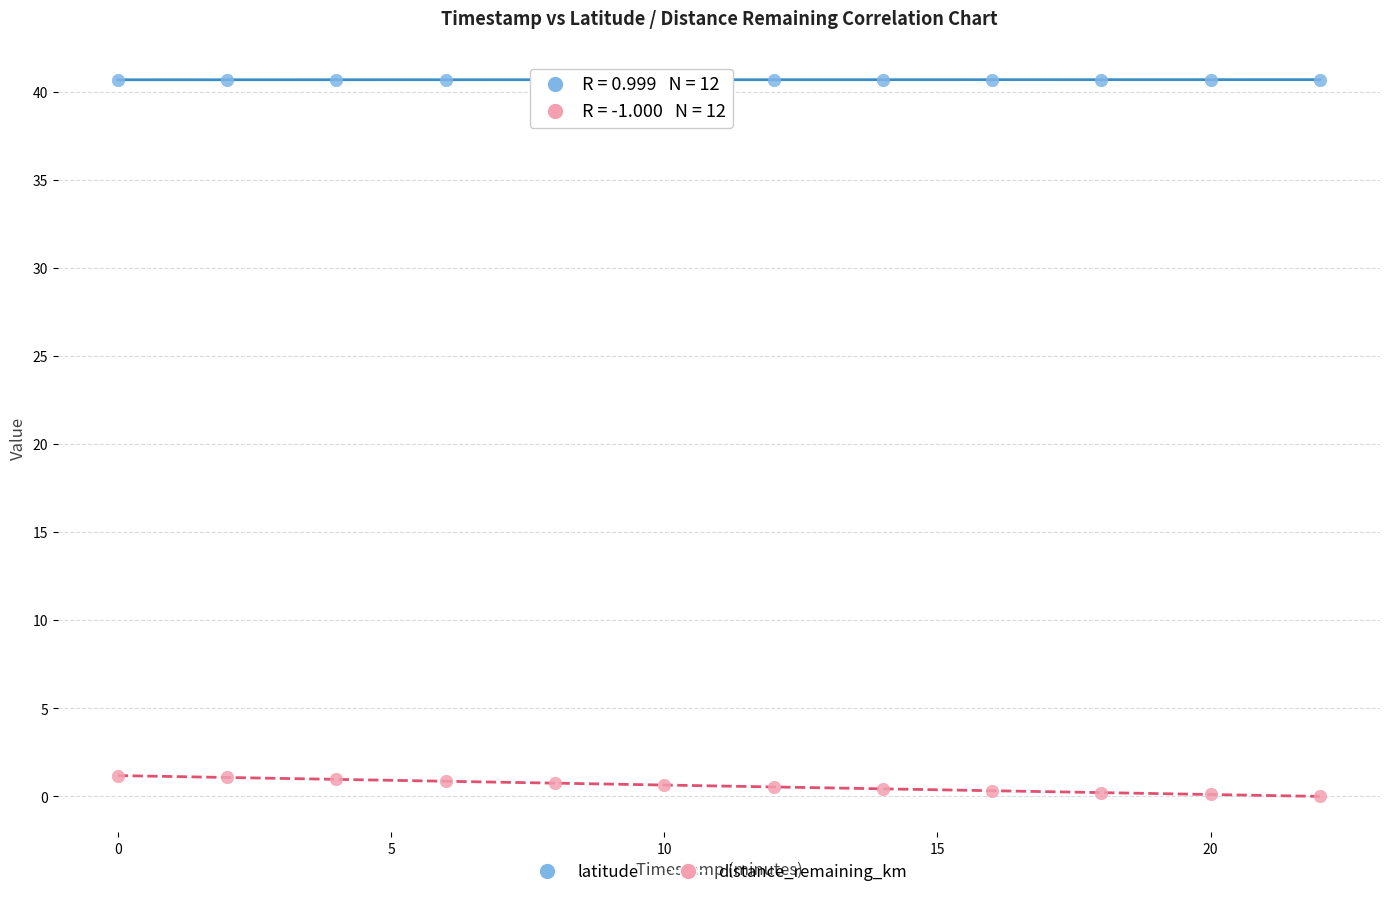

Across all data points, what is the range of Y values (max minus min)?

40.7